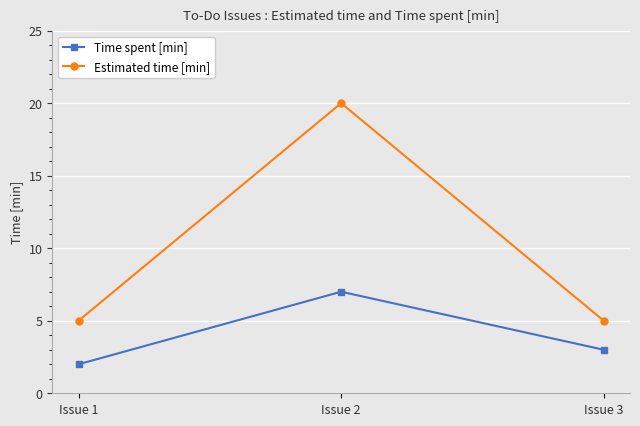

Reading left to right, transcribe all the data shown in this chart.

Time spent [min]: 2	7	3
Estimated time [min]: 5	20	5